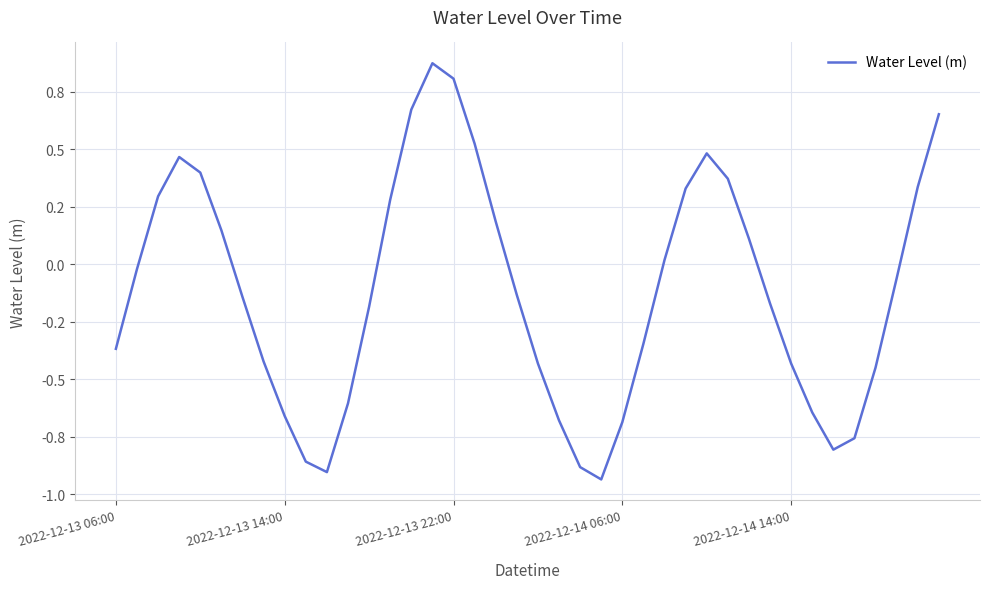

Does the chart have visible grid lines?

Yes